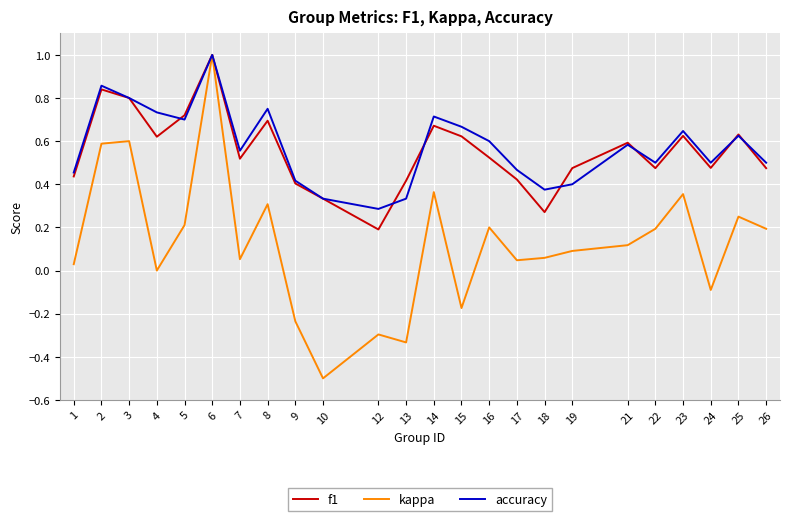

At which category is the sum across all series the highest?

6